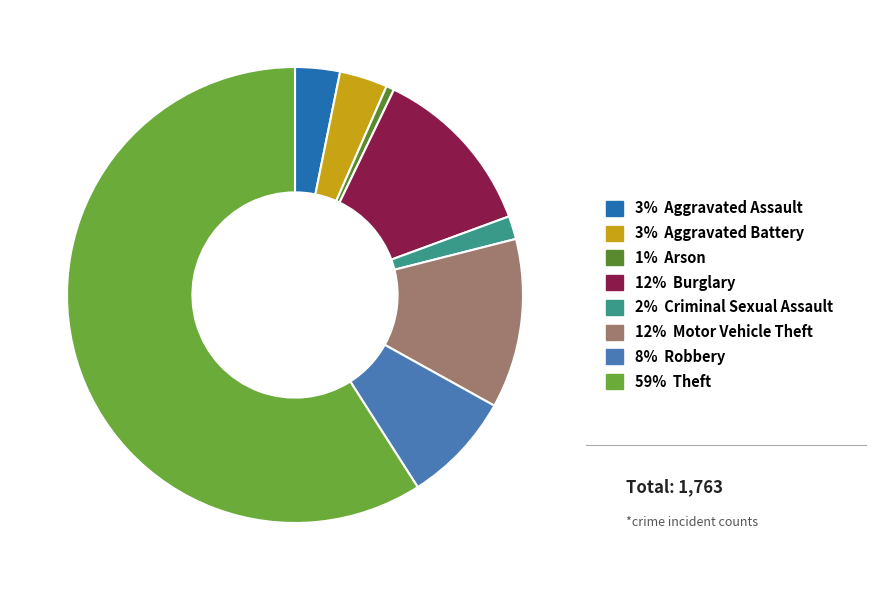

Count the number of slices in the pie.

8